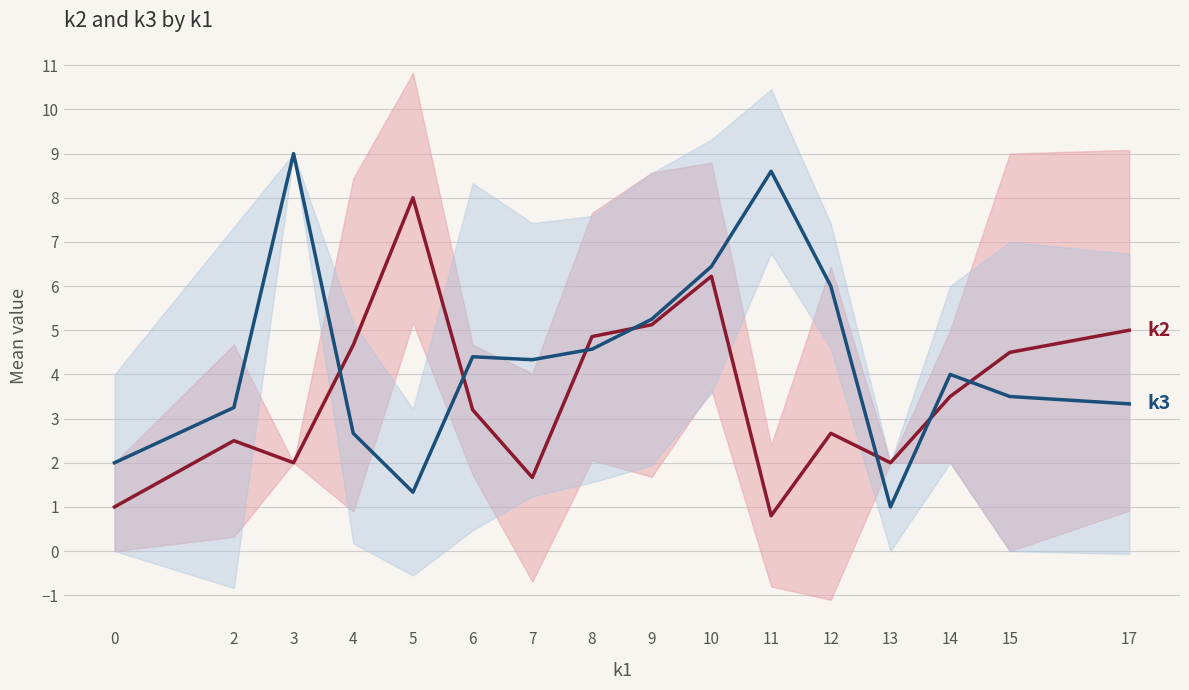

What is the sum of all k3 values?

69.7